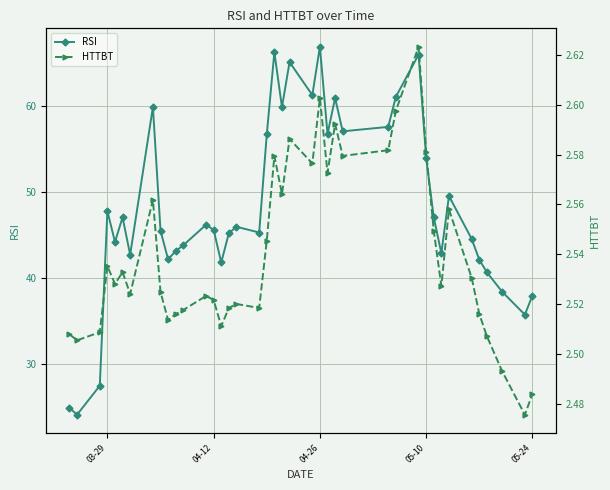

What are all the series names shown in the legend?

RSI, HTTBT